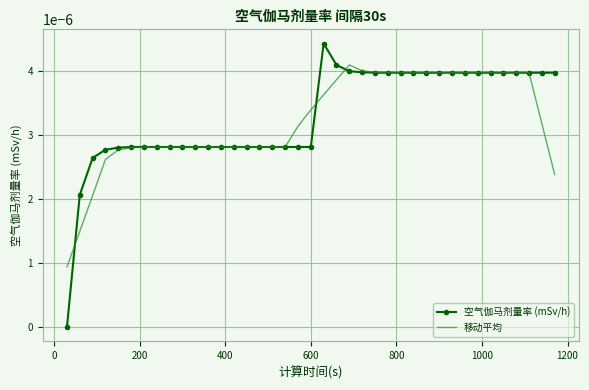

Rank the series by their maximum value, from lowest to highest.

移动平均, 空气伽马剂量率 (mSv/h)